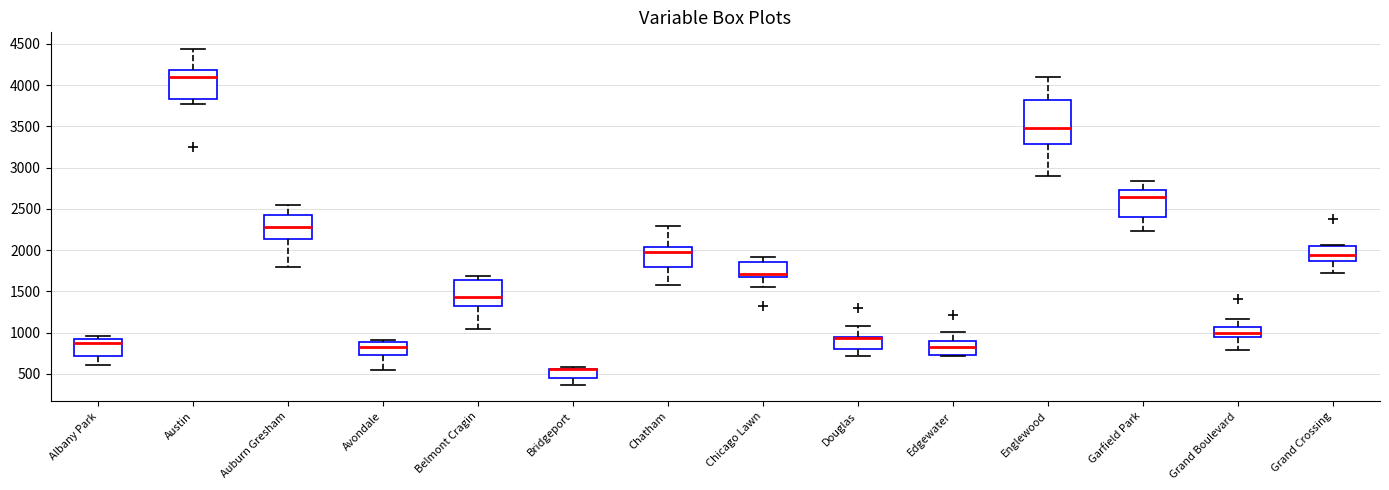

Where does the median line of the box for Avondale sit on the y-axis? The values are not printed on the chart, so give them approximately, as read against the axis.

850